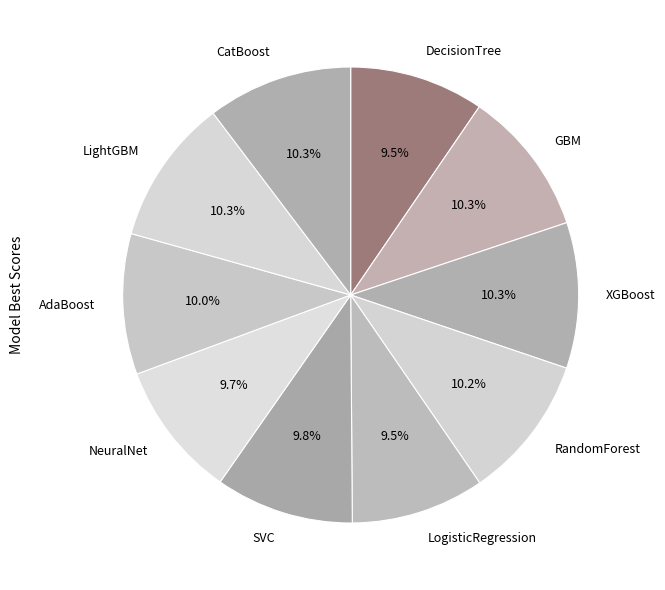

Rank the categories by value from lowest to highest.

LogisticRegression, DecisionTree, NeuralNet, SVC, AdaBoost, RandomForest, CatBoost, GBM, XGBoost, LightGBM